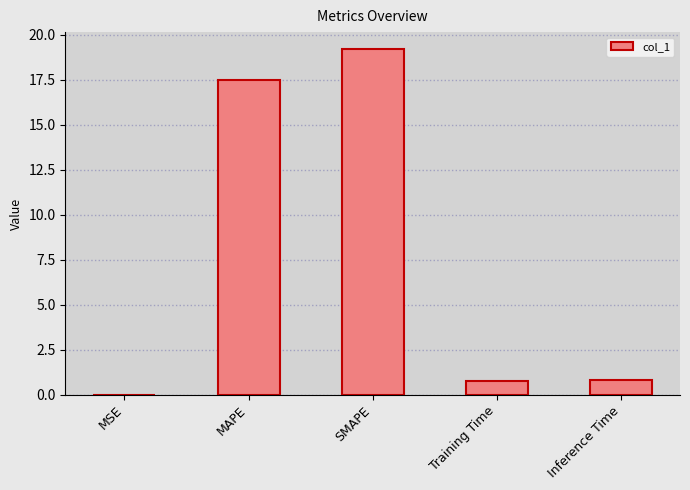

Is it true that the value at MAPE is 4.6?

False